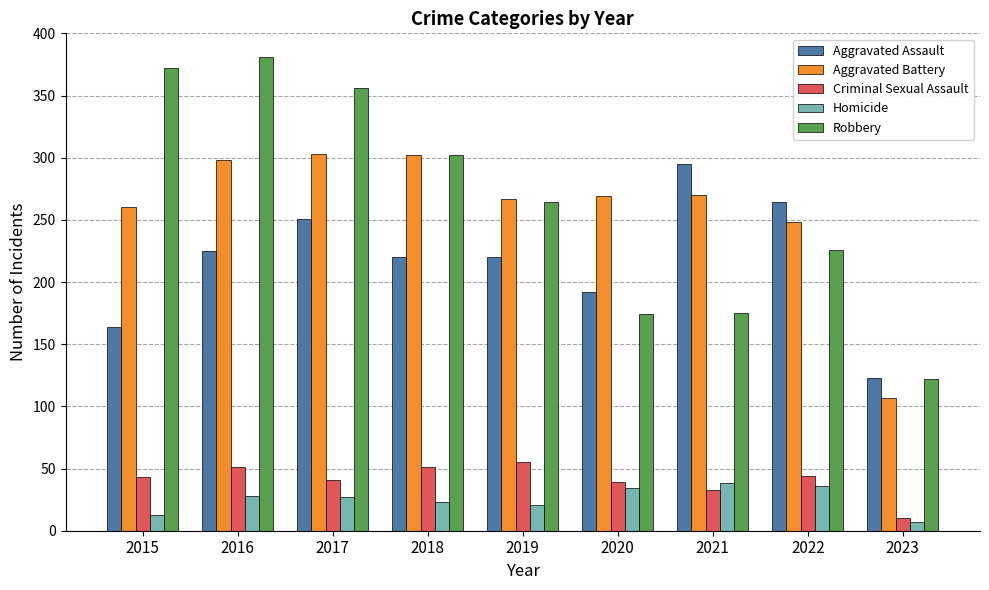

Which series has the largest total across all categories?

Robbery